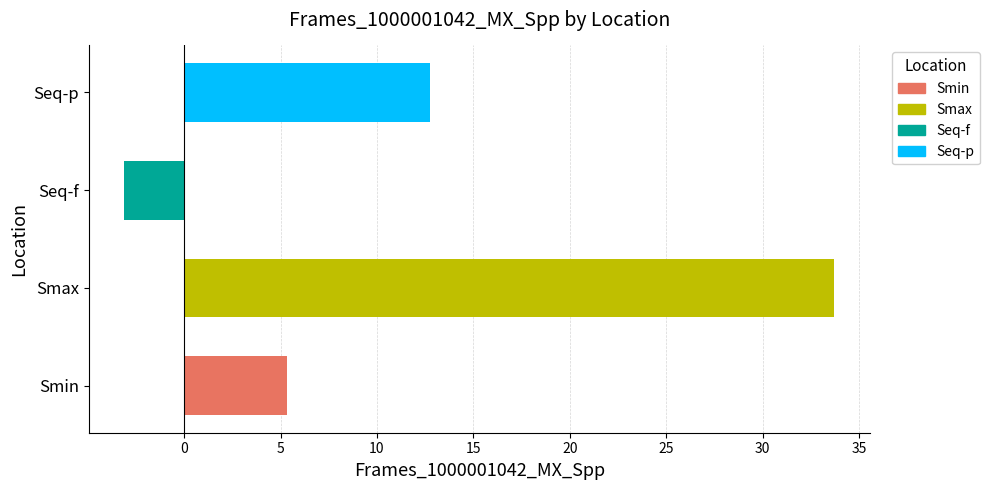

Rank the categories by value from highest to lowest.

Smax, Seq-p, Smin, Seq-f